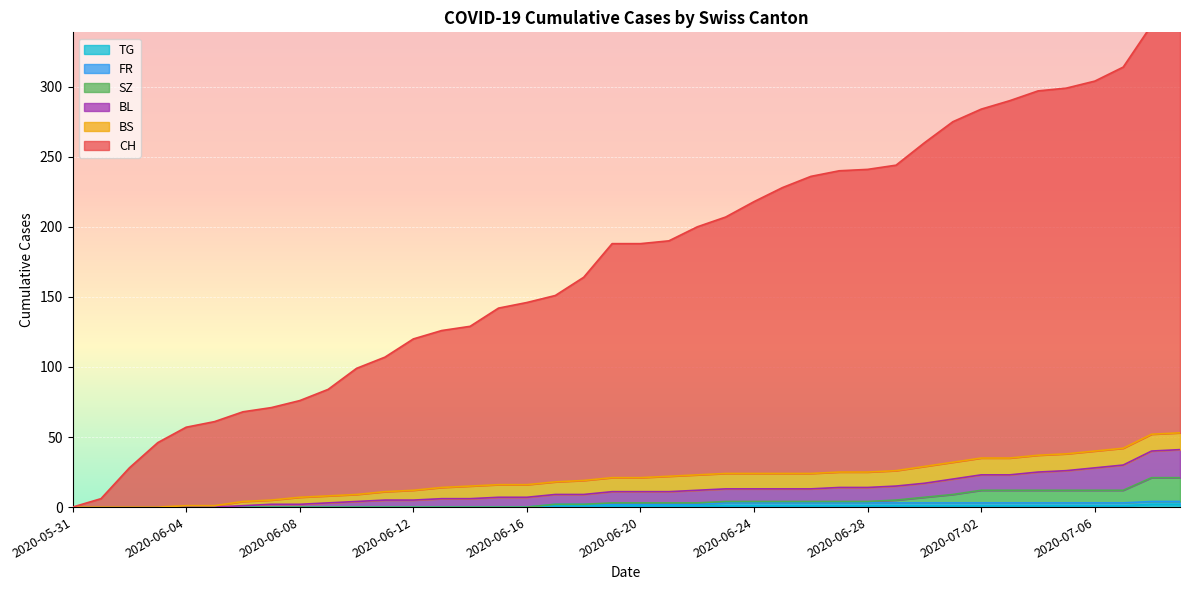

True or false: TG has more than 2 points higher than both neighbors.

False